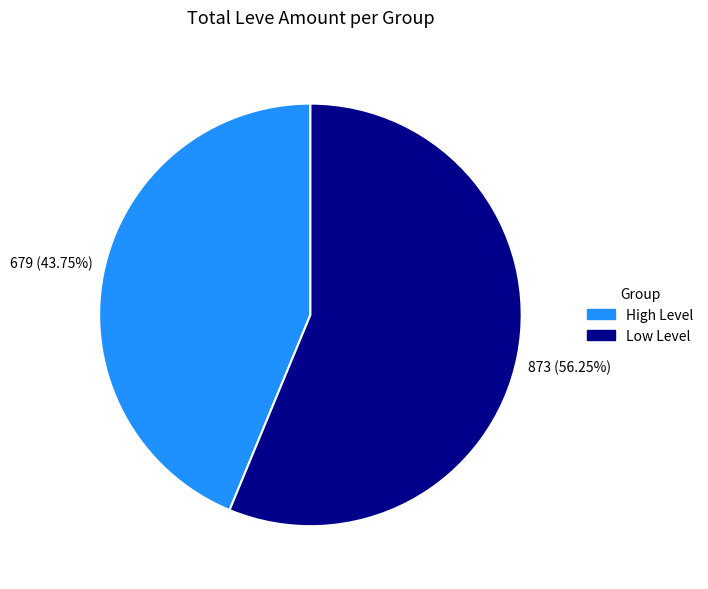

How many segments does this pie chart have?

2